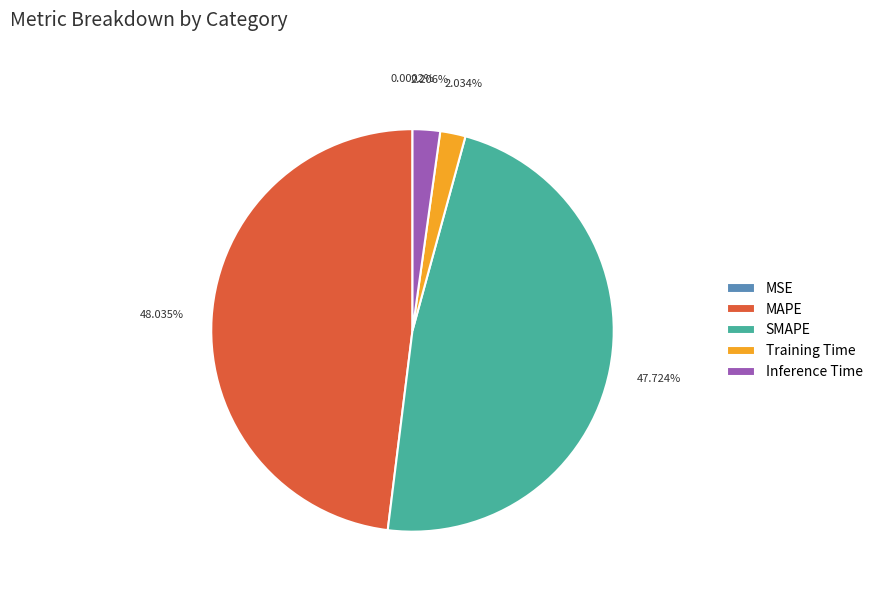

Does MAPE account for over 50% of the chart?

No